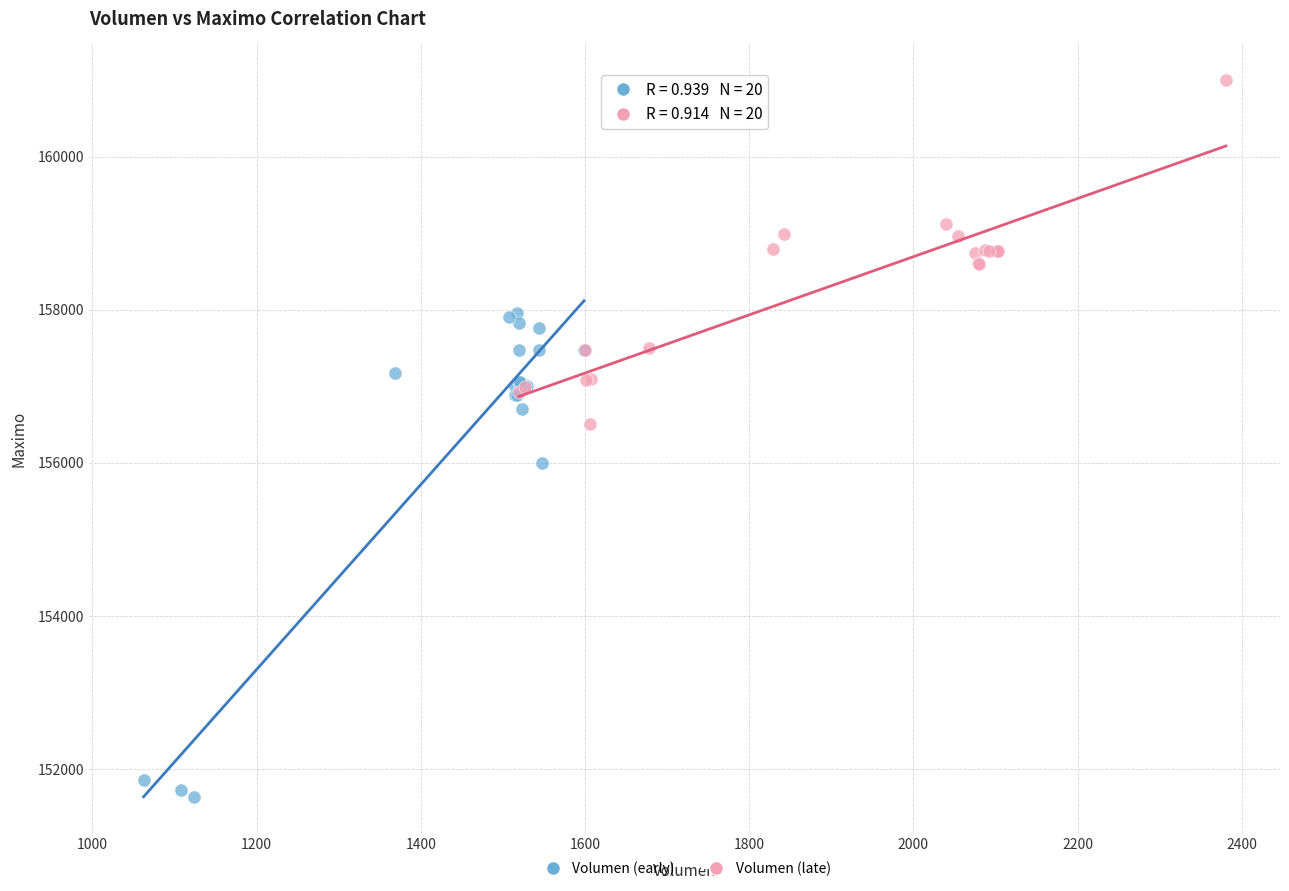

Which series reaches the maximum Y coordinate?

Volumen (late)